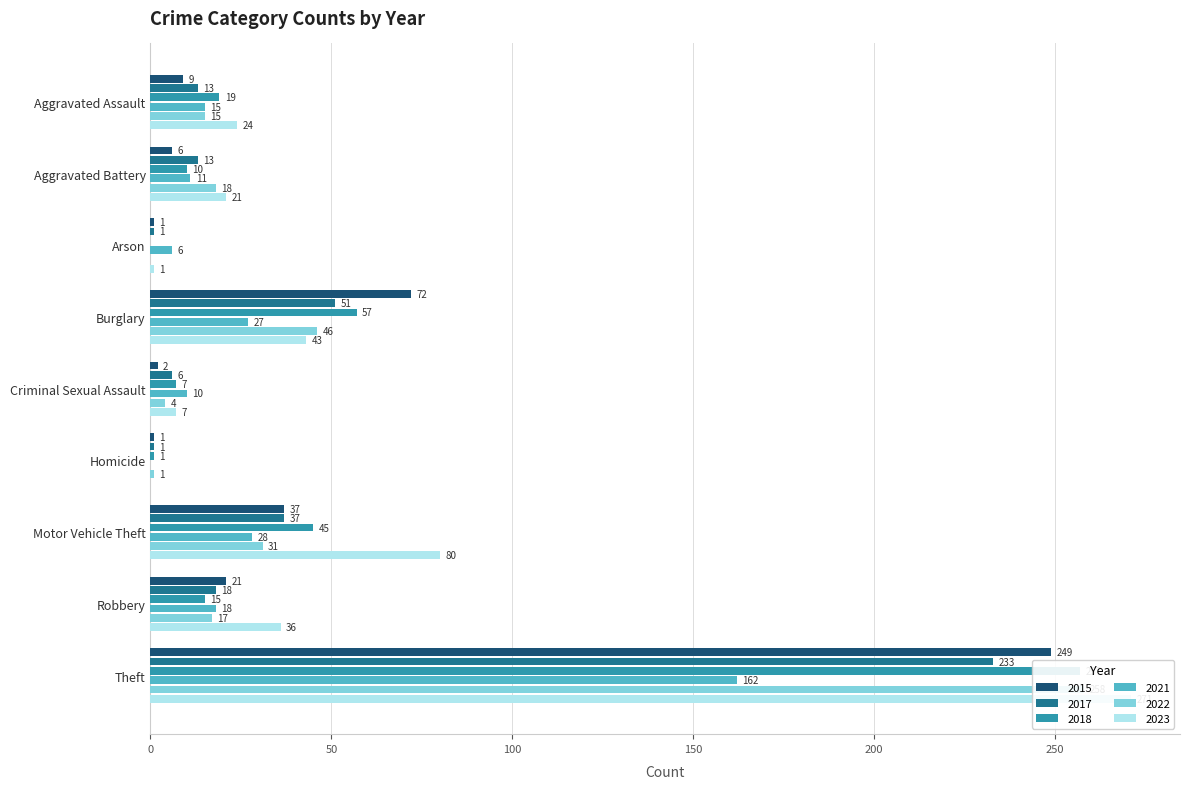

What is the difference between the maximum and second lowest values in the 2021 series?

156